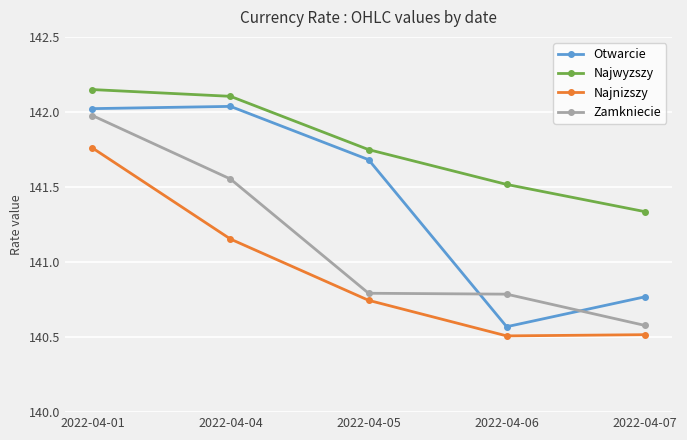

What is the sum of the Otwarcie values at 2022-04-06 and 2022-04-05?

282.3